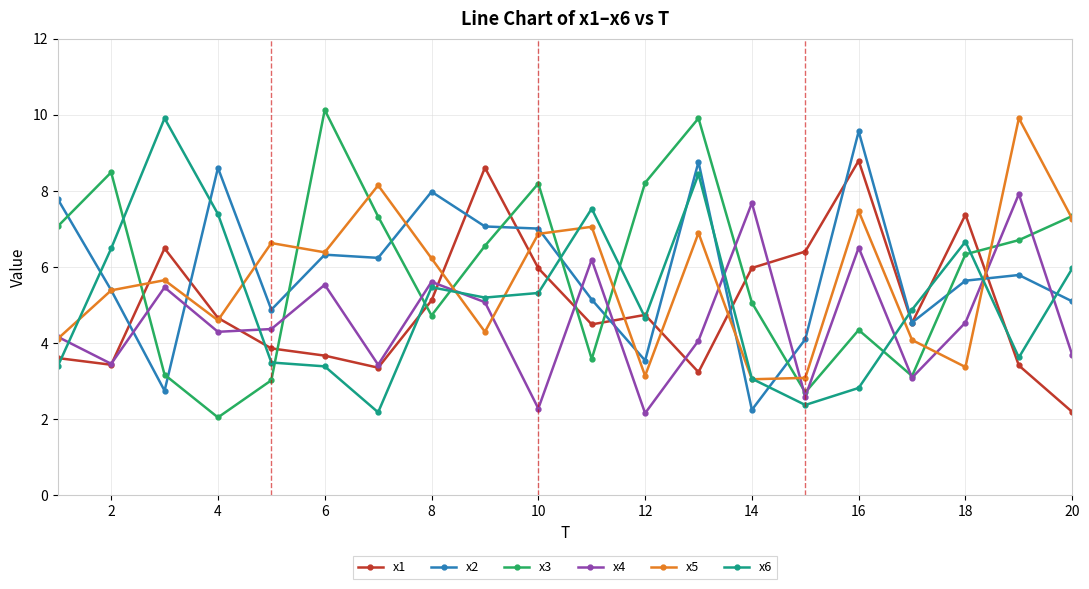

True or false: x1 and x3 intersect in this chart.

True